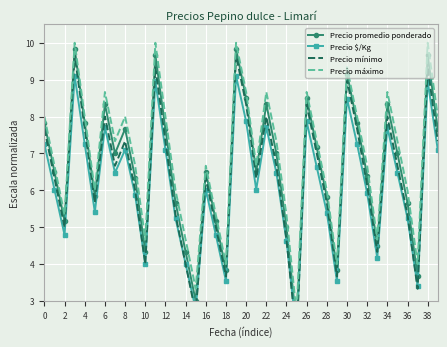

The value of Precio máximo at 39 is 8.0. True or false?

True